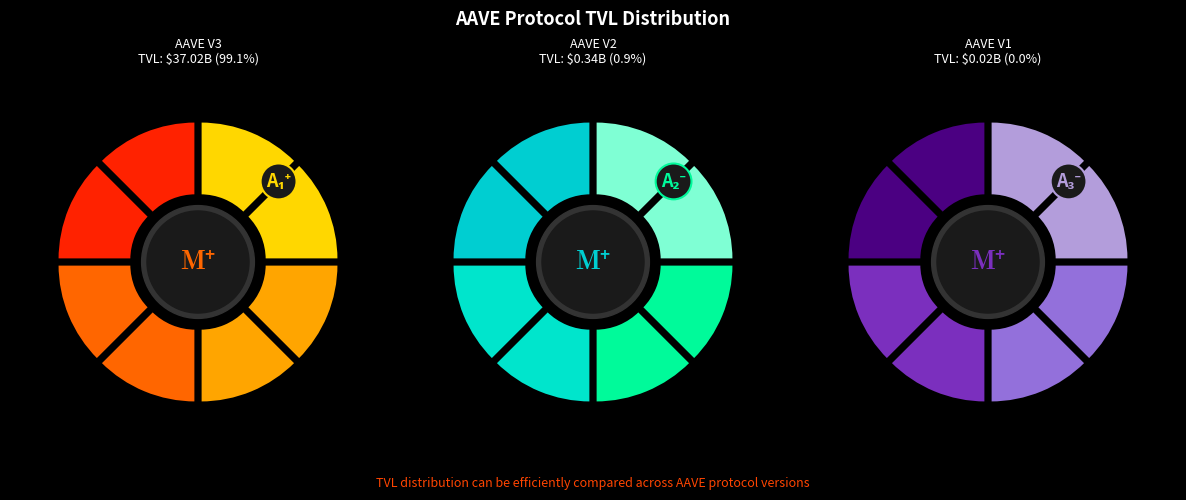

Which slice is the smallest?

AAVE V1